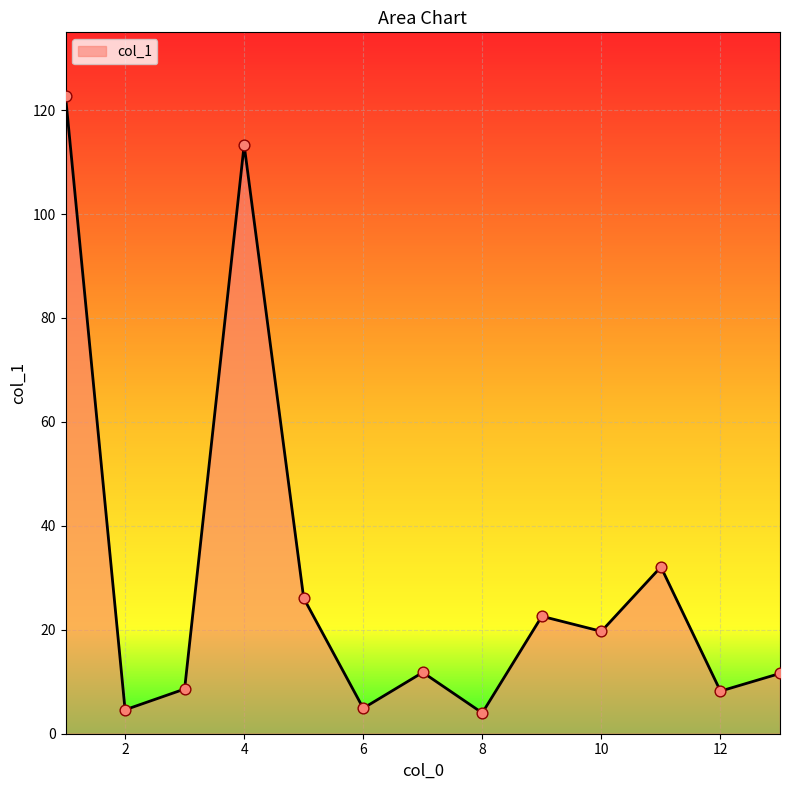

What is the difference between the maximum and minimum values?

118.7